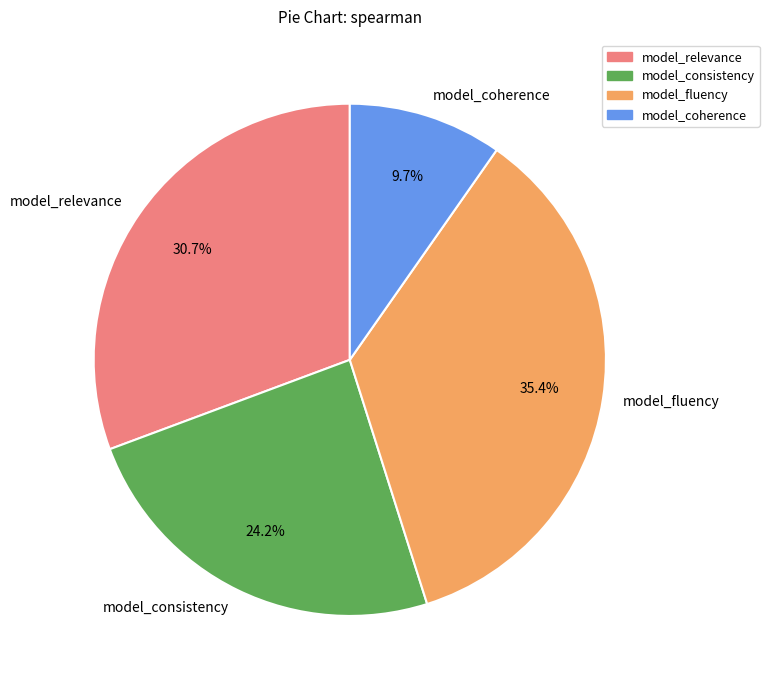

To the nearest percent, what portion does model_consistency represent?

24%